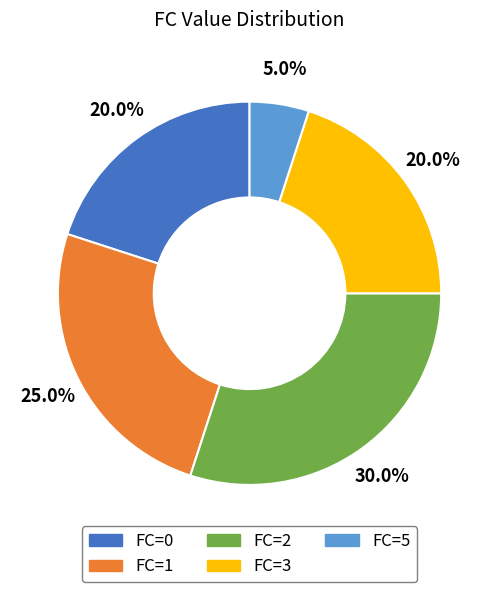

To the nearest percent, what portion does FC=3 represent?

20%